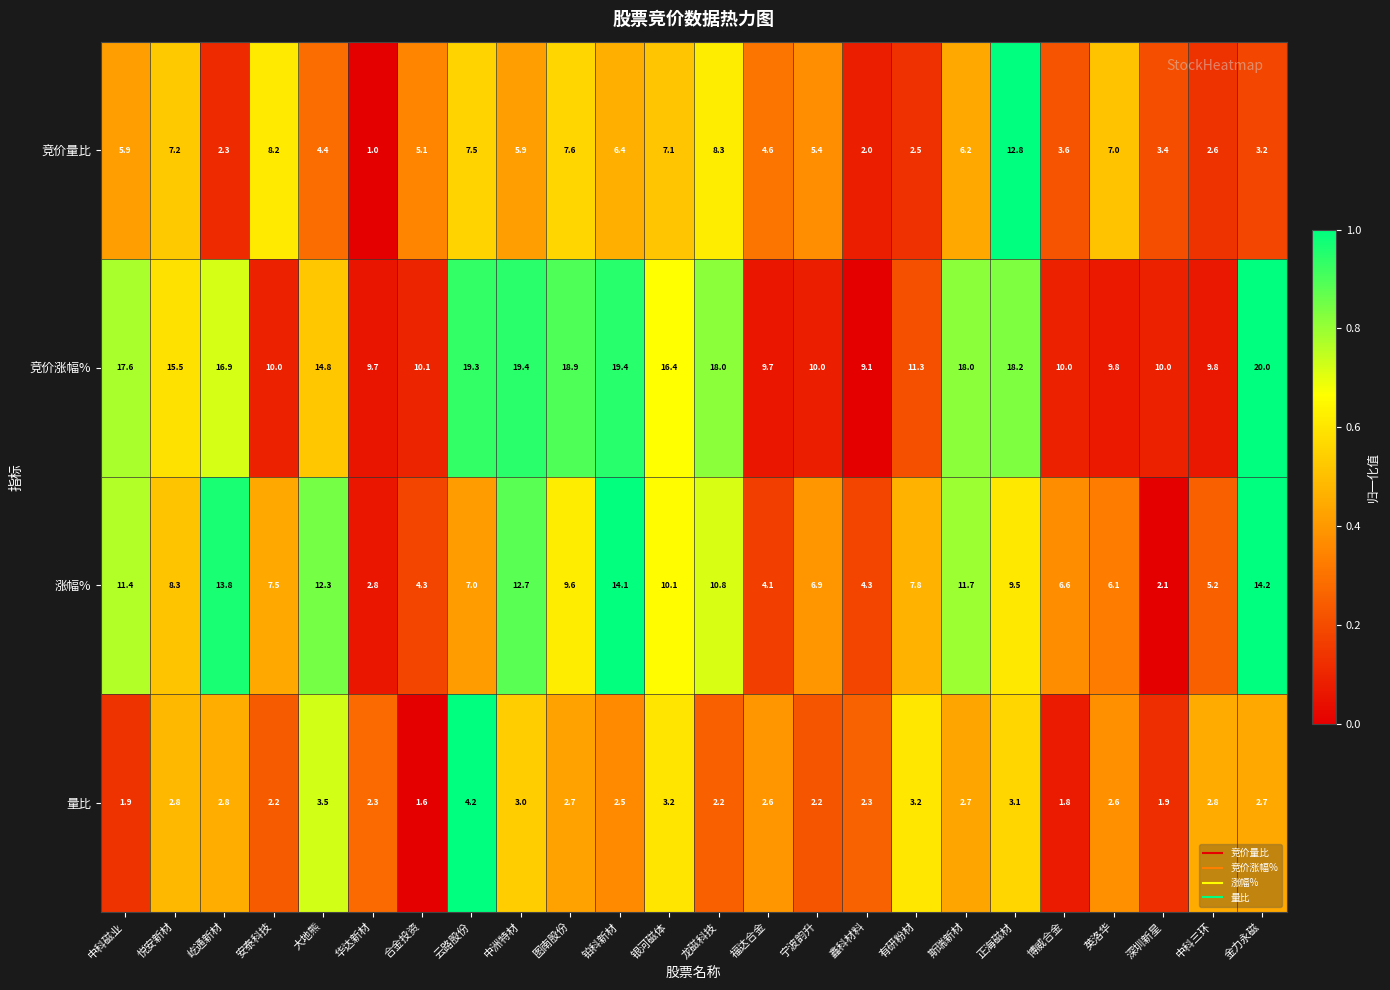

At which category does the chart reach its peak across all series?

金力永磁